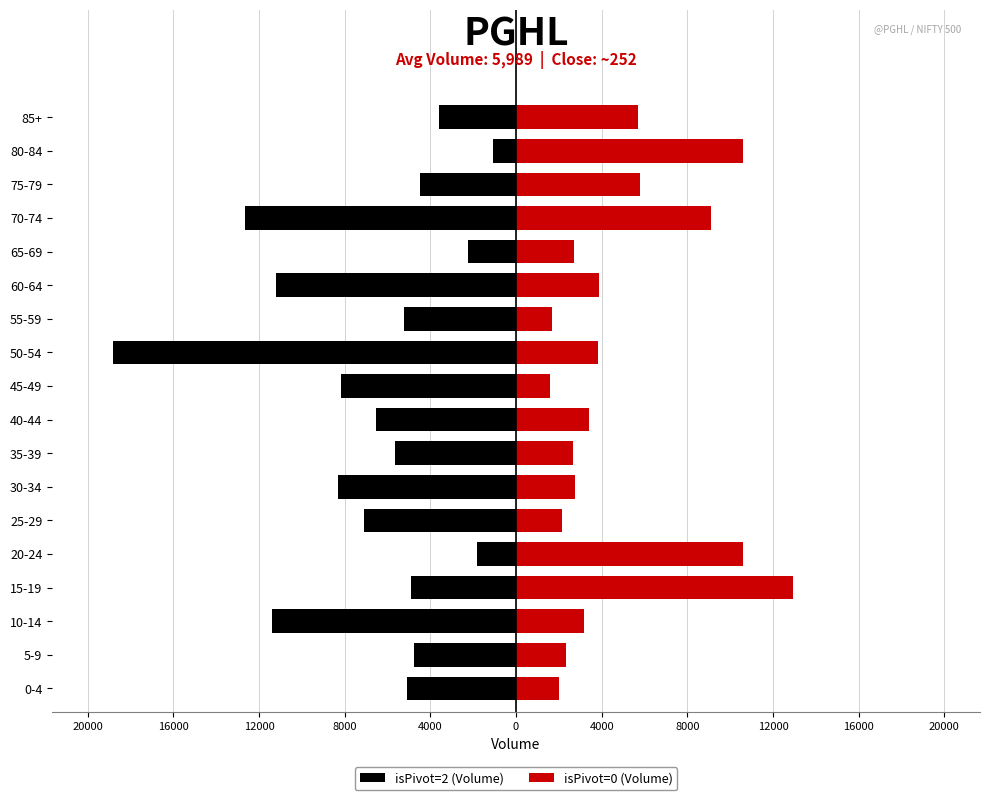

How many values in the isPivot=2 (Volume) series are below -5226?

9